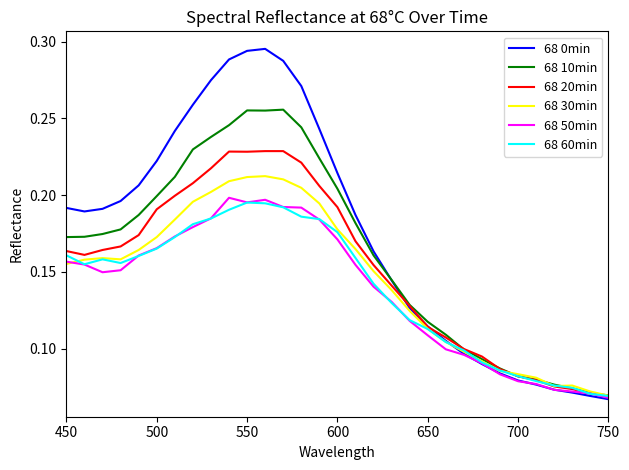

Which series has the largest total across all categories?

68 0min